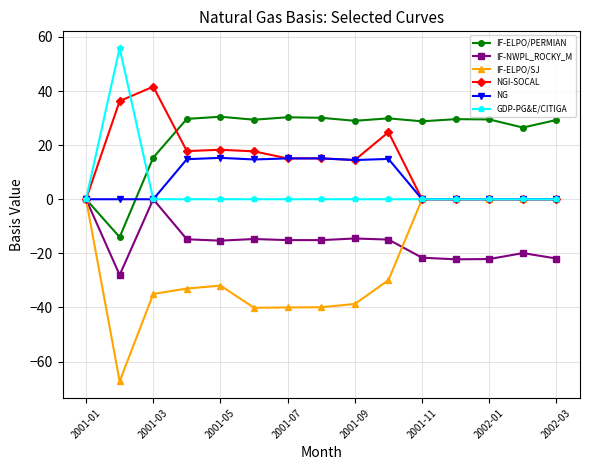

What is the minimum value shown in the chart?

-67.3